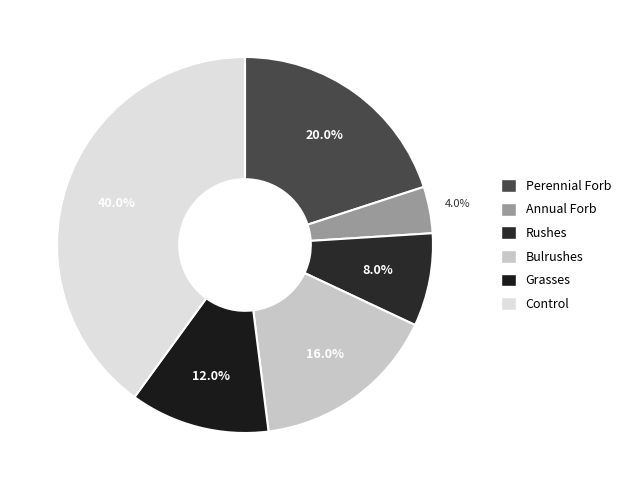

Does any single category account for the majority?

No